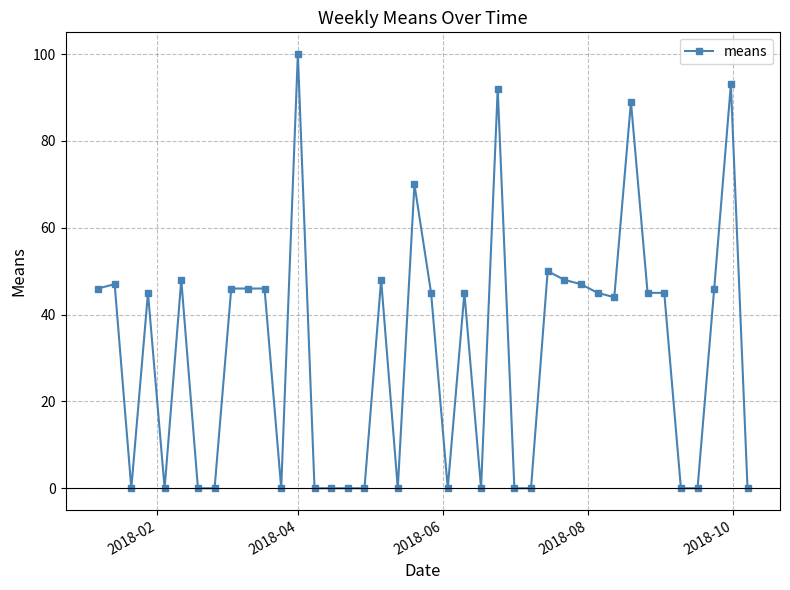

How many categories are shown in the chart?

40